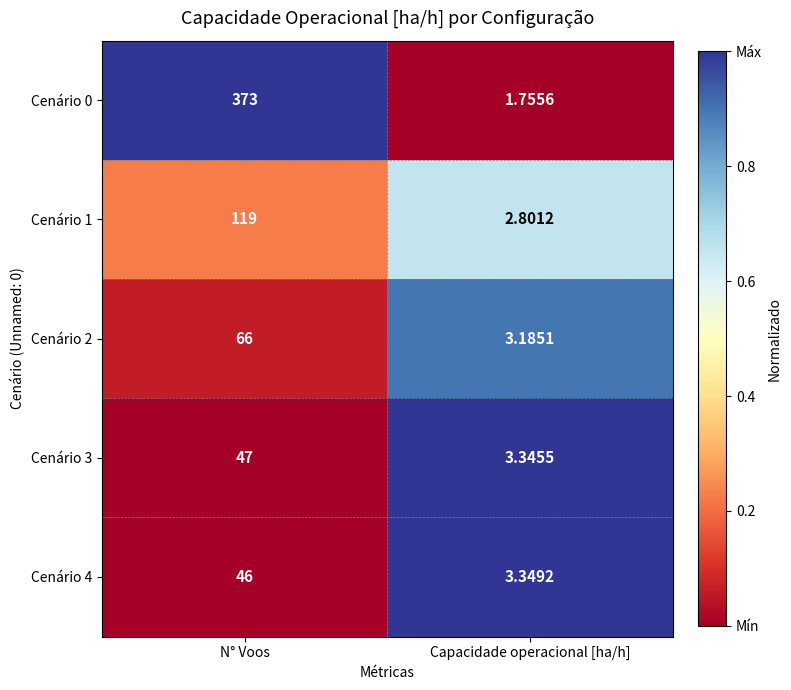

At which category does the chart reach its minimum across all series?

Capacidade operacional [ha/h]